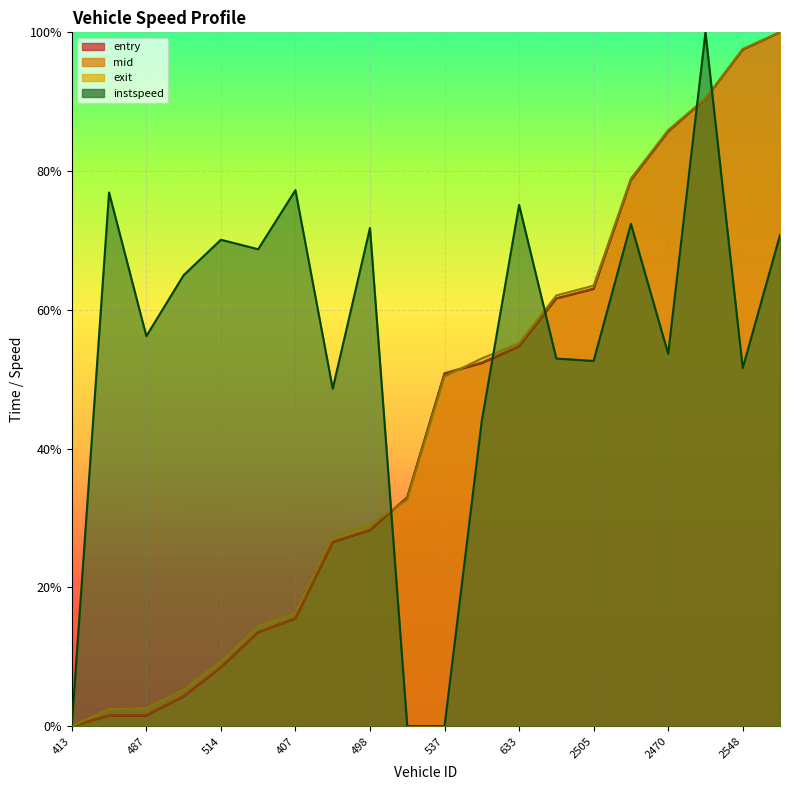

Reading left to right, extract all data points from this chart.

entry: 0.0	0.0	0.0	0.0	0.1	0.1	0.2	0.3	0.3	0.3	0.5	0.5	0.5	0.6	0.6	0.8	0.9	0.9	1.0	1.0
mid: 0.0	0.0	0.0	0.0	0.1	0.1	0.2	0.3	0.3	0.3	0.5	0.5	0.5	0.6	0.6	0.8	0.9	0.9	1.0	1.0
exit: 0.0	0.0	0.0	0.1	0.1	0.1	0.2	0.3	0.3	0.3	0.5	0.5	0.6	0.6	0.6	0.8	0.9	0.9	1.0	1.0
instspeed: 0.0	0.8	0.6	0.6	0.7	0.7	0.8	0.5	0.7	0.0	0.0	0.4	0.8	0.5	0.5	0.7	0.5	1.0	0.5	0.7